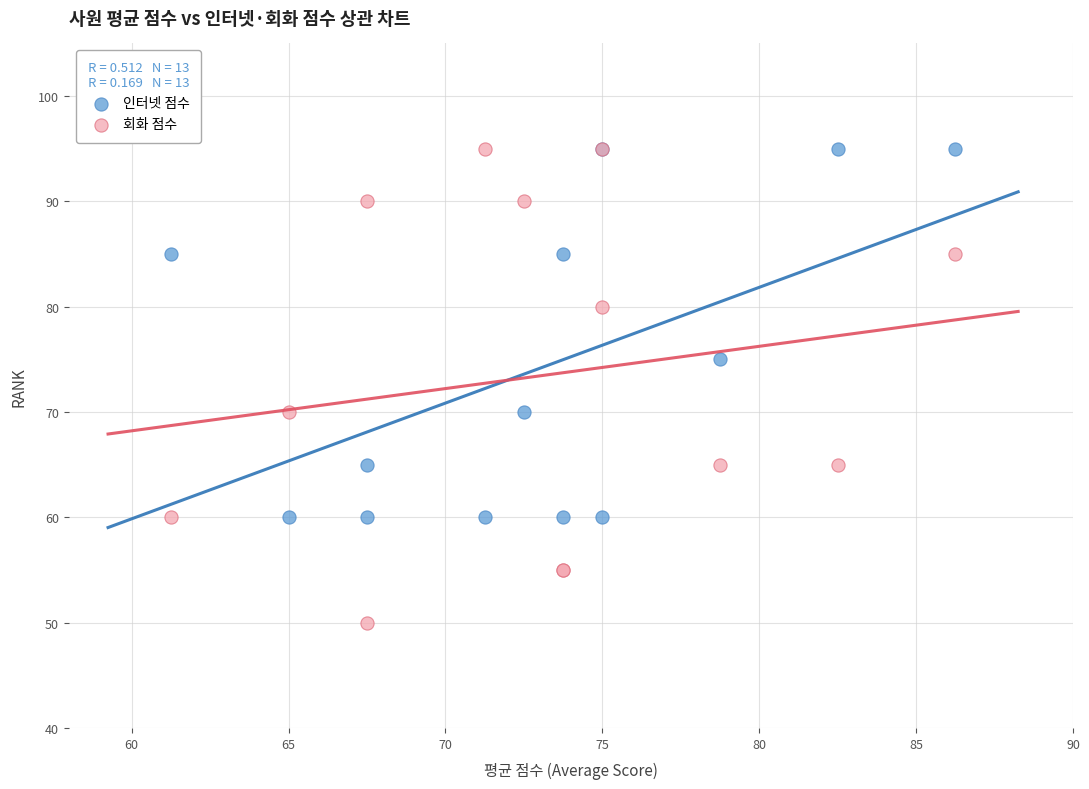

In the 인터넷 점수 series, what Y value is closest to 77?

75